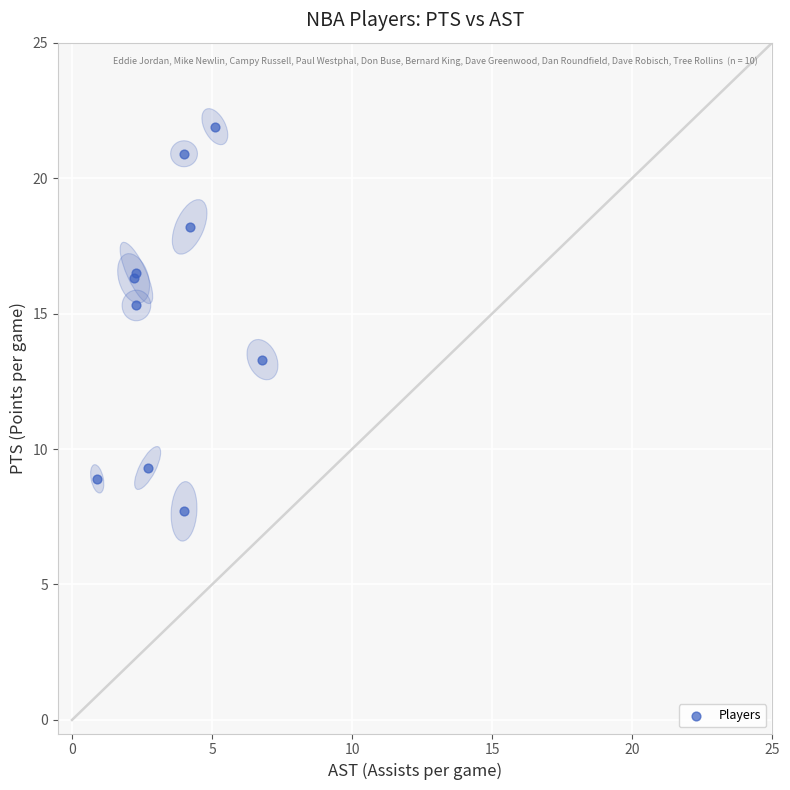

What Y value in the scatter plot is closest to 14?

13.3